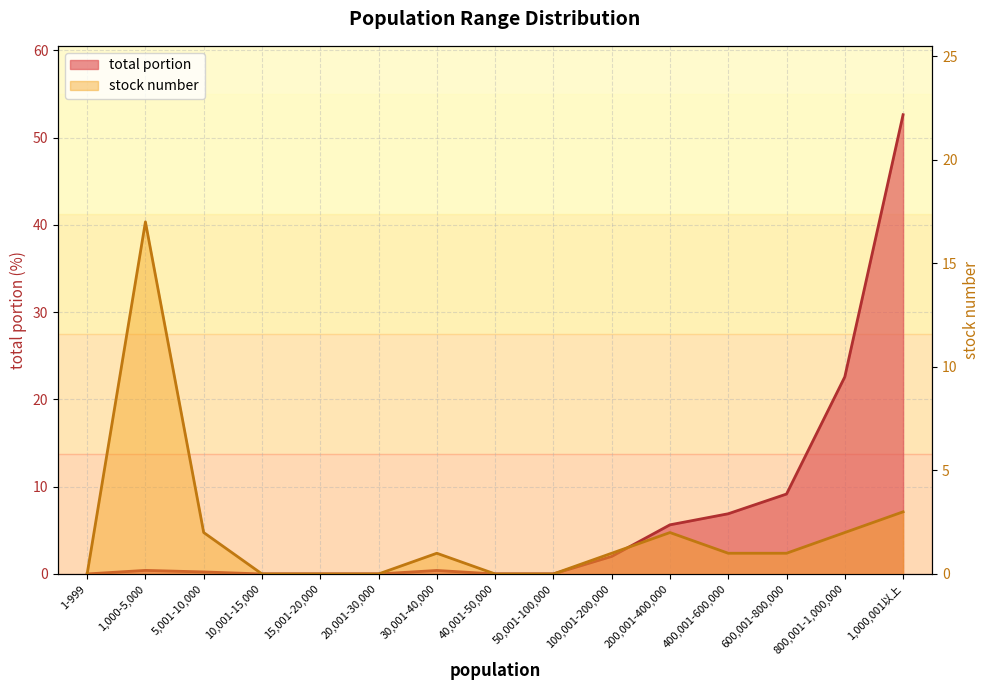

Which series has the largest total across all categories?

total portion